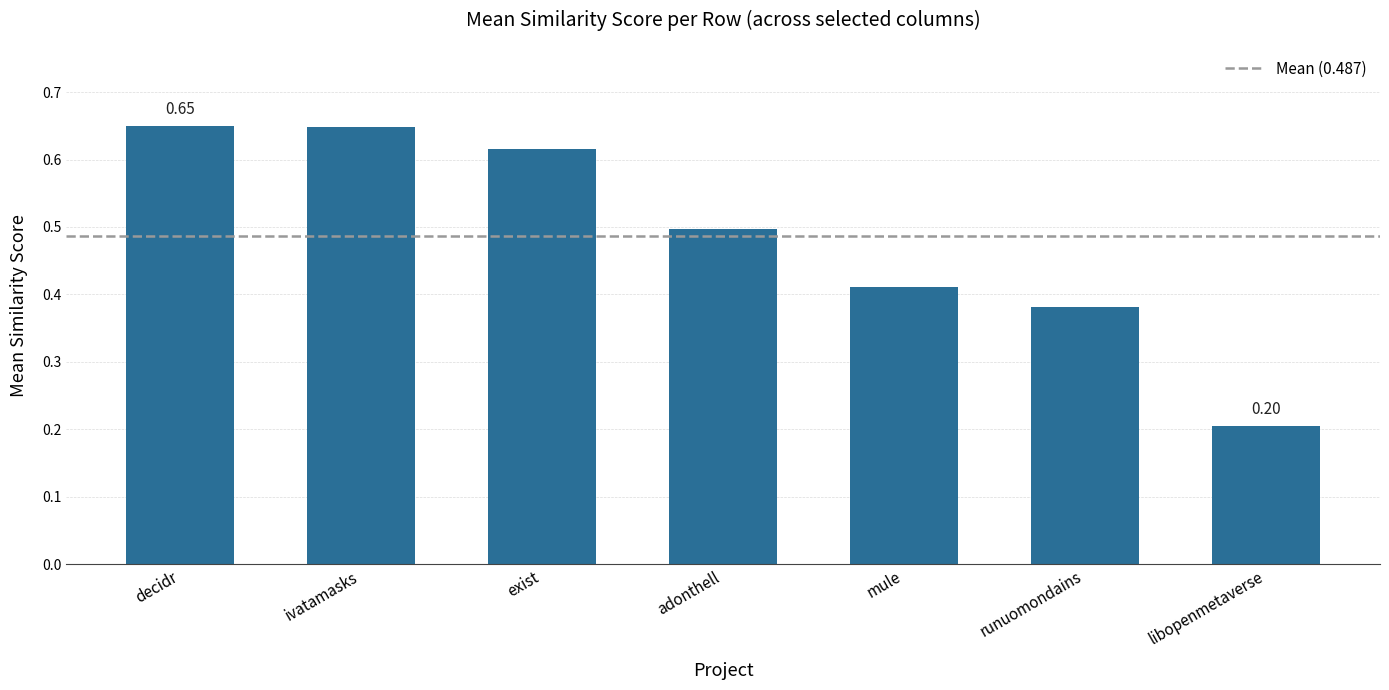

What is the average value?

0.5